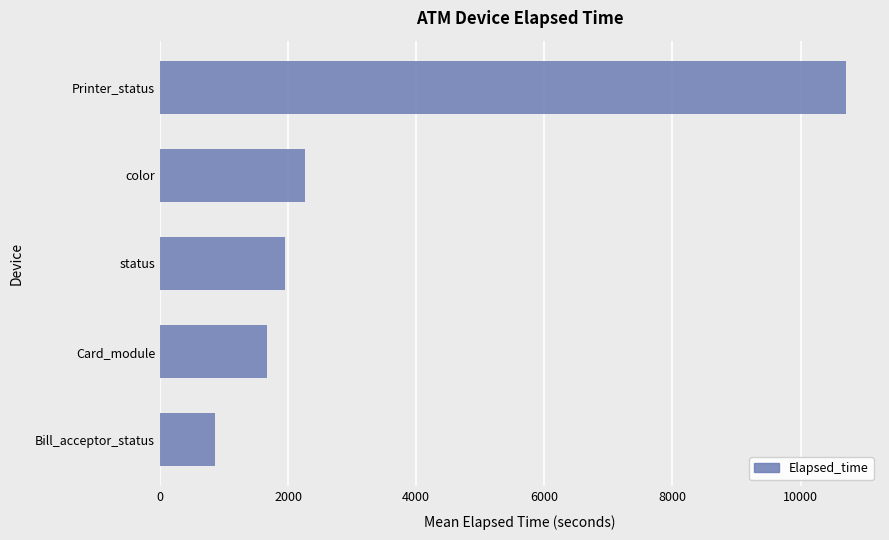

Read the value at Bill_acceptor_status.

854.0